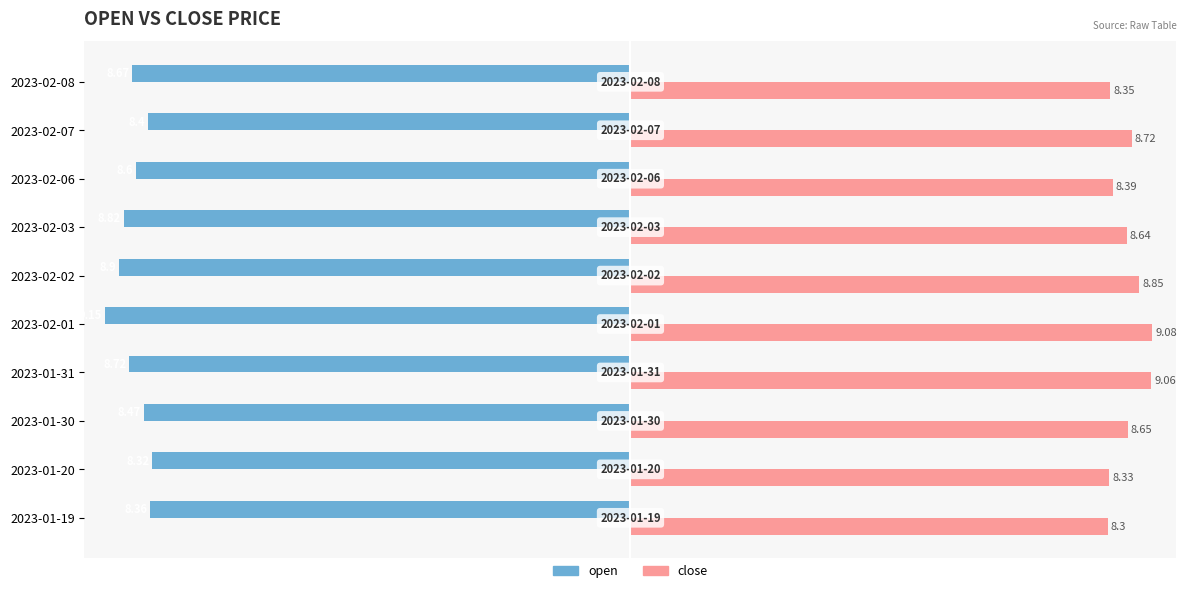

What are all the series names shown in the legend?

open, close